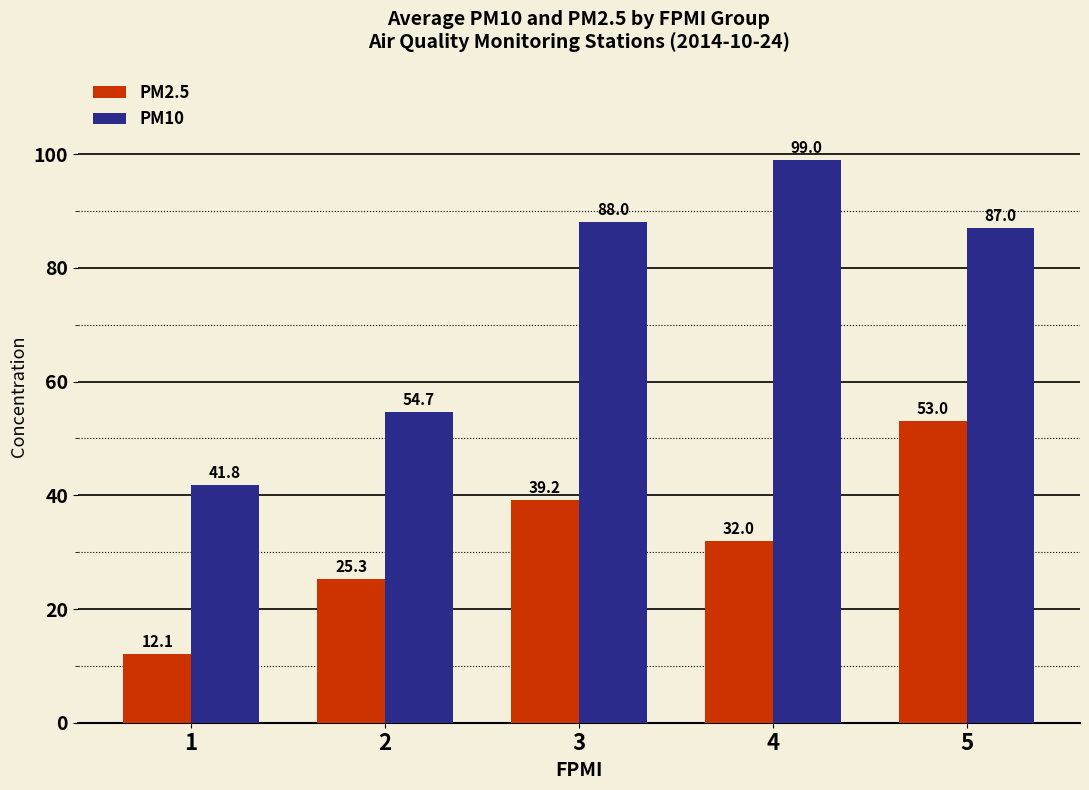

What are all the series names shown in the legend?

PM2.5, PM10